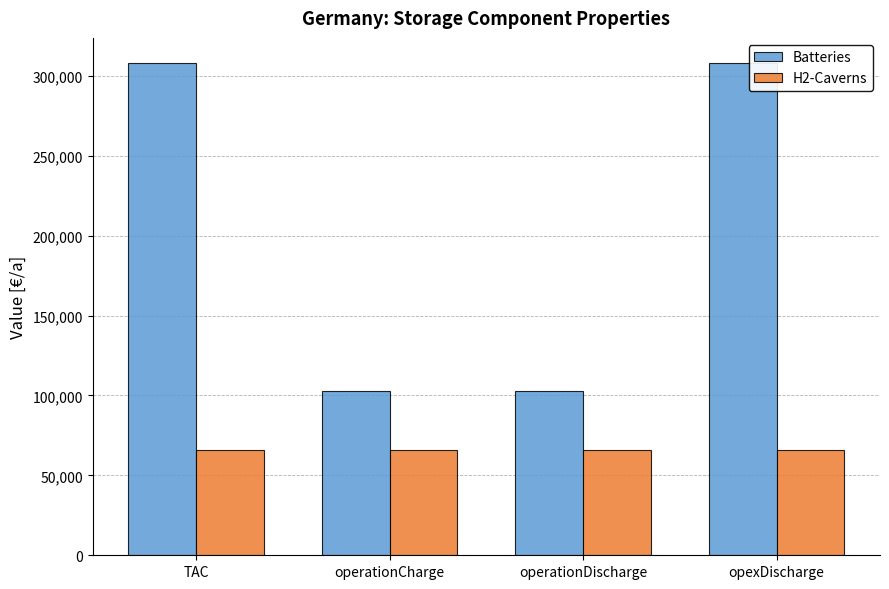

Are the bars grouped side by side (vs. stacked)?

Yes